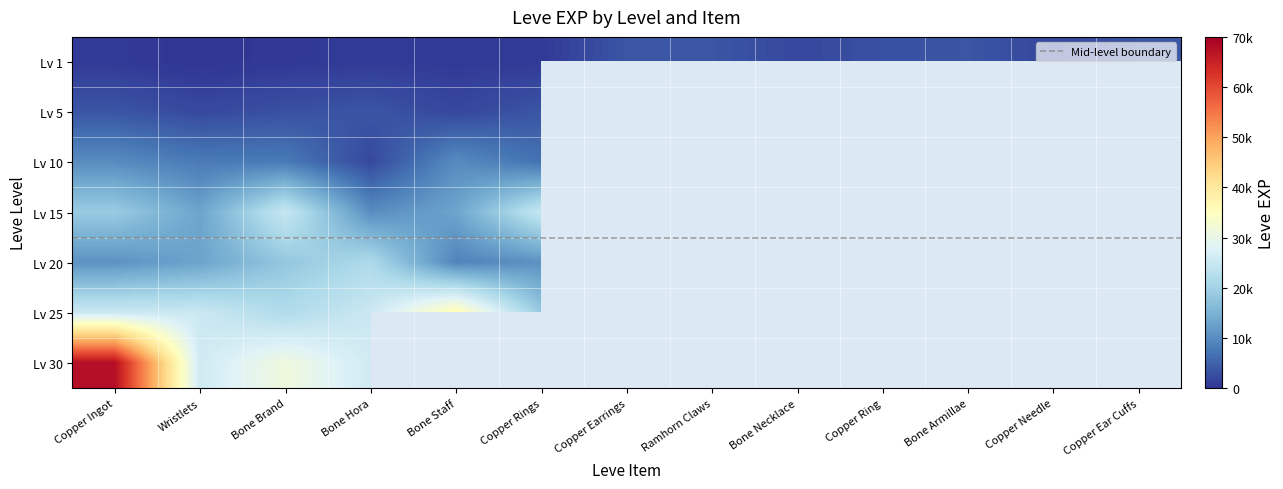

Reading left to right, extract all data points from this chart.

1: Copper Ingot=630	Copper Wristlets=1	Bone Brand=450	Bone Hora=720	Bone Staff=630	Copper Rings=630	Copper Earrings=3600	Ramhorn Claws=3600	Bone Necklace=2230	Copper Ring=3040	Bone Armillae=3600	Copper Needle=1980	Copper Ear Cuffs=3600
5: Copper Ingot=3600	Copper Wristlets=2230	Bone Brand=3040	Bone Hora=3600	Bone Staff=1980	Copper Rings=3600	Copper Earrings=0	Ramhorn Claws=0	Bone Necklace=0	Copper Ring=0	Bone Armillae=0	Copper Needle=0	Copper Ear Cuffs=0
10: Copper Ingot=9990	Copper Wristlets=7880	Bone Brand=7880	Bone Hora=2230	Bone Staff=9990	Copper Rings=6880	Copper Earrings=0	Ramhorn Claws=0	Bone Necklace=0	Copper Ring=0	Bone Armillae=0	Copper Needle=0	Copper Ear Cuffs=0
15: Copper Ingot=18910	Copper Wristlets=13040	Bone Brand=24790	Bone Hora=10100	Bone Staff=13040	Copper Rings=24790	Copper Earrings=0	Ramhorn Claws=0	Bone Necklace=0	Copper Ring=0	Bone Armillae=0	Copper Needle=0	Copper Ear Cuffs=0
20: Copper Ingot=10710	Copper Wristlets=12960	Bone Brand=18290	Bone Hora=21600	Bone Staff=8990	Copper Rings=10710	Copper Earrings=0	Ramhorn Claws=0	Bone Necklace=0	Copper Ring=0	Bone Armillae=0	Copper Needle=0	Copper Ear Cuffs=0
25: Copper Ingot=25250	Copper Wristlets=25250	Bone Brand=21830	Bone Hora=25250	Bone Staff=36390	Copper Rings=18490	Copper Earrings=0	Ramhorn Claws=0	Bone Necklace=0	Copper Ring=0	Bone Armillae=0	Copper Needle=0	Copper Ear Cuffs=0
30: Copper Ingot=67730	Copper Wristlets=25900	Bone Brand=31330	Bone Hora=25900	Bone Staff=0	Copper Rings=0	Copper Earrings=0	Ramhorn Claws=0	Bone Necklace=0	Copper Ring=0	Bone Armillae=0	Copper Needle=0	Copper Ear Cuffs=0